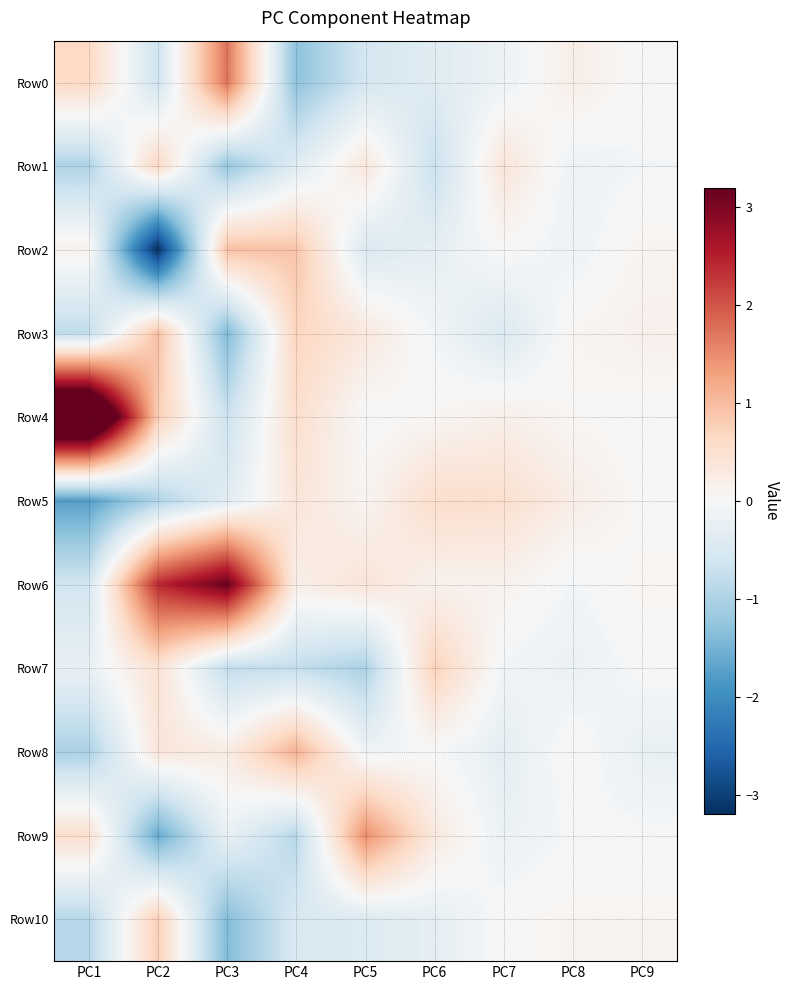

Between PC5 and PC3, which is larger?

PC3